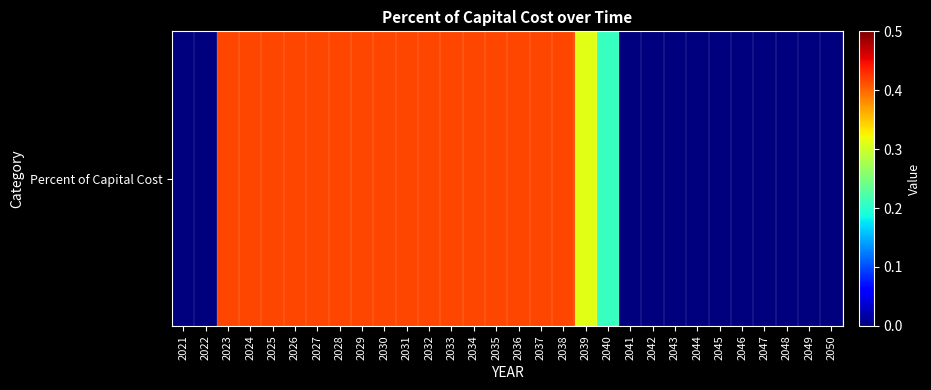

Reading left to right, what are all the values shown in this chart?

0.0	0.0	0.4	0.4	0.4	0.4	0.4	0.4	0.4	0.4	0.4	0.4	0.4	0.4	0.4	0.4	0.4	0.4	0.3	0.2	0.0	0.0	0.0	0.0	0.0	0.0	0.0	0.0	0.0	0.0